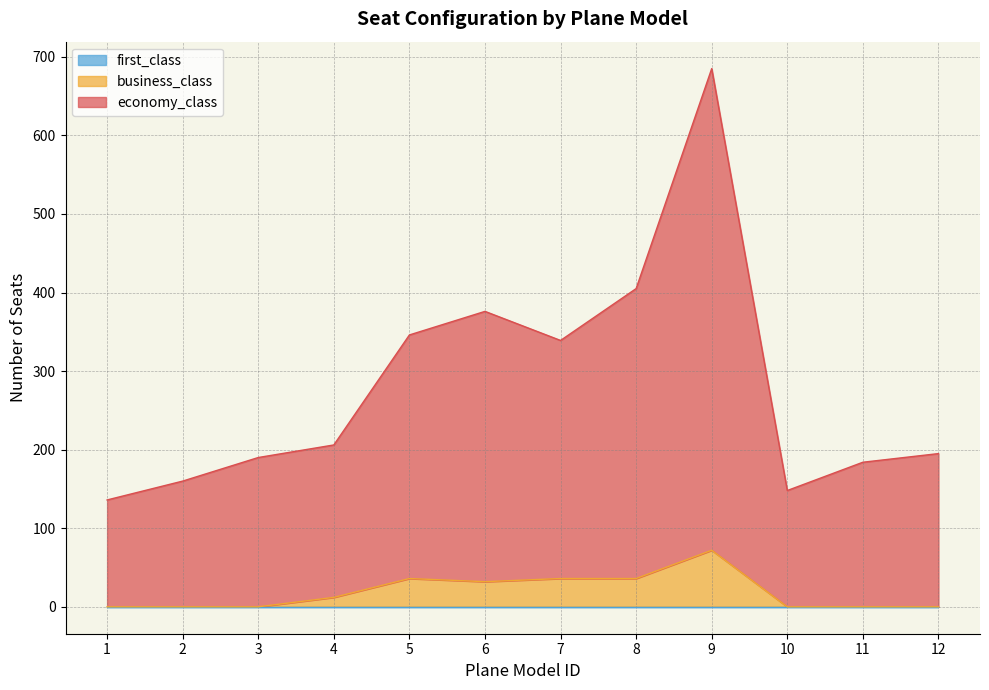

True or false: business_class and economy_class intersect in this chart.

False